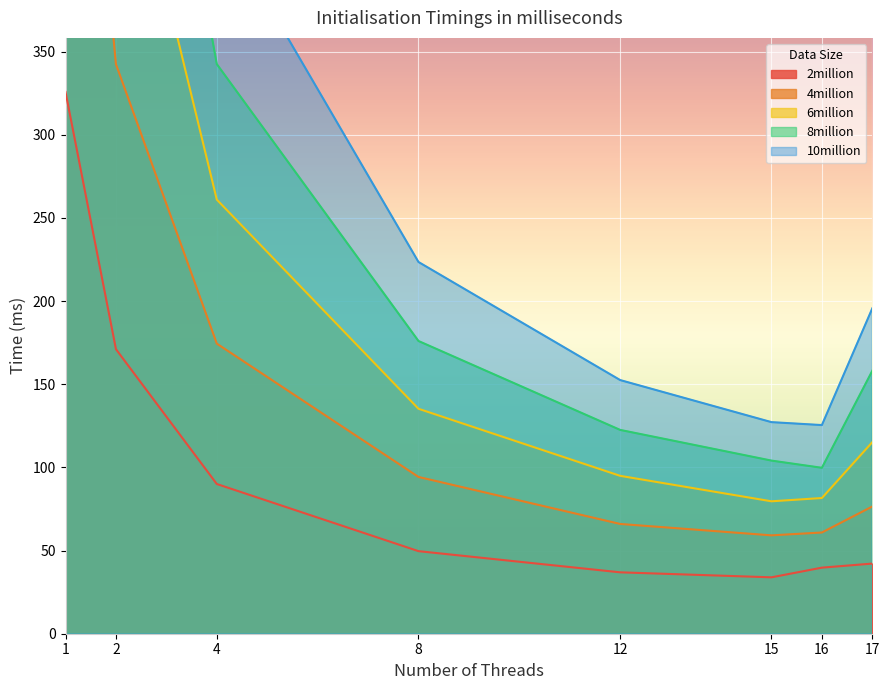

Which series has the largest total across all categories?

10million